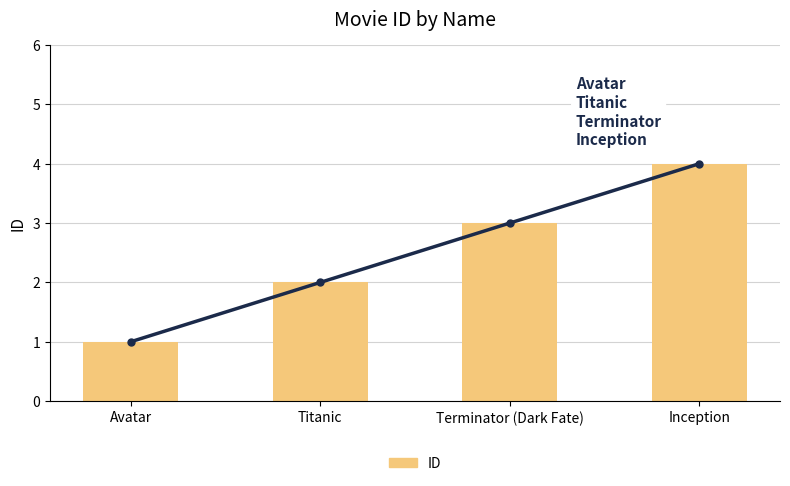

Rank the series by their maximum value, from lowest to highest.

ID (trend), ID